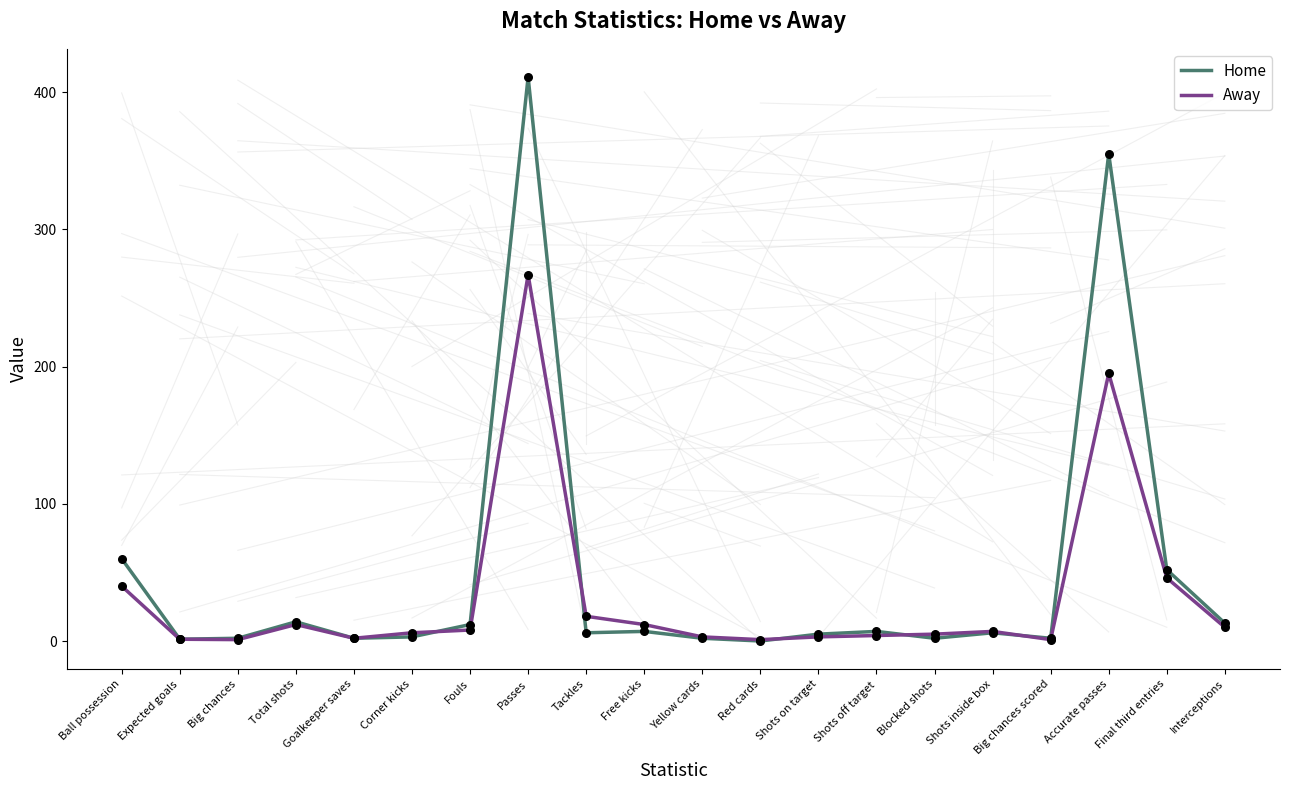

At how many categories does at least one series exceed 352?

2